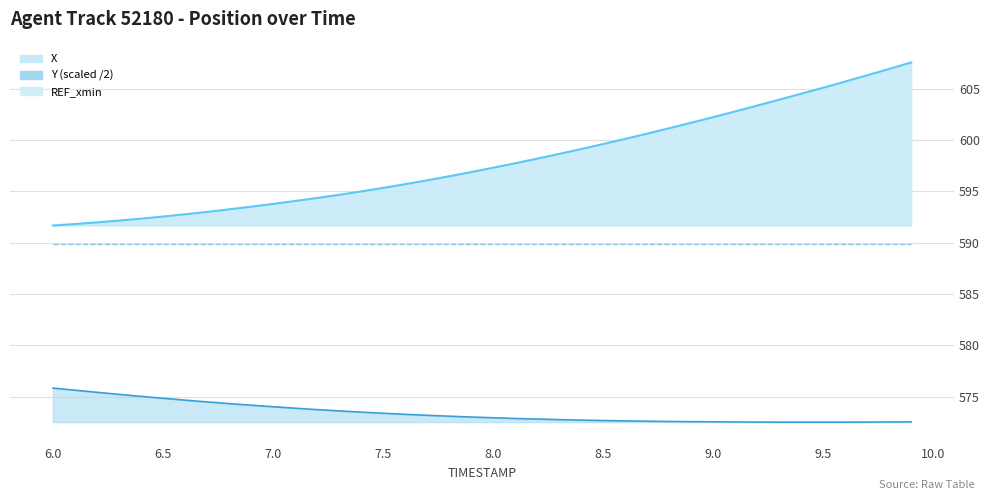

Reading right to left, extract all data points from this chart.

X: 9.9=607.6	9.8=606.9	9.7=606.3	9.6=605.7	9.5=605.1	9.4=604.5	9.3=603.9	9.2=603.4	9.1=602.8	9.0=602.2	8.9=601.7	8.8=601.2	8.7=600.6	8.6=600.1	8.5=599.6	8.4=599.1	8.3=598.7	8.2=598.2	8.1=597.8	8.0=597.3	7.9=596.9	7.8=596.5	7.7=596.1	7.6=595.7	7.5=595.3	7.4=595.0	7.3=594.7	7.2=594.4	7.1=594.1	7.0=593.8	6.9=593.5	6.8=593.3	6.7=593.0	6.6=592.8	6.5=592.6	6.4=592.4	6.3=592.2	6.2=592.0	6.1=591.8	6.0=591.7
Y: 9.9=572.5	9.8=572.5	9.7=572.5	9.6=572.5	9.5=572.5	9.4=572.5	9.3=572.5	9.2=572.5	9.1=572.5	9.0=572.5	8.9=572.6	8.8=572.6	8.7=572.6	8.6=572.6	8.5=572.7	8.4=572.7	8.3=572.8	8.2=572.8	8.1=572.9	8.0=572.9	7.9=573.0	7.8=573.1	7.7=573.2	7.6=573.3	7.5=573.4	7.4=573.5	7.3=573.6	7.2=573.7	7.1=573.9	7.0=574.0	6.9=574.2	6.8=574.3	6.7=574.5	6.6=574.7	6.5=574.8	6.4=575.0	6.3=575.2	6.2=575.4	6.1=575.6	6.0=575.8